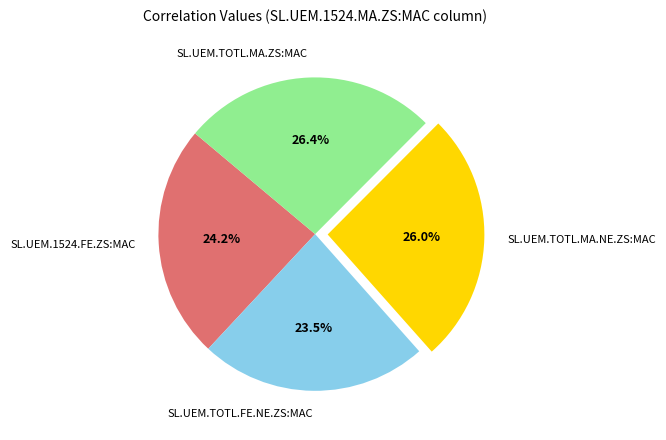

Which slice is the smallest?

SL.UEM.TOTL.FE.NE.ZS:MAC